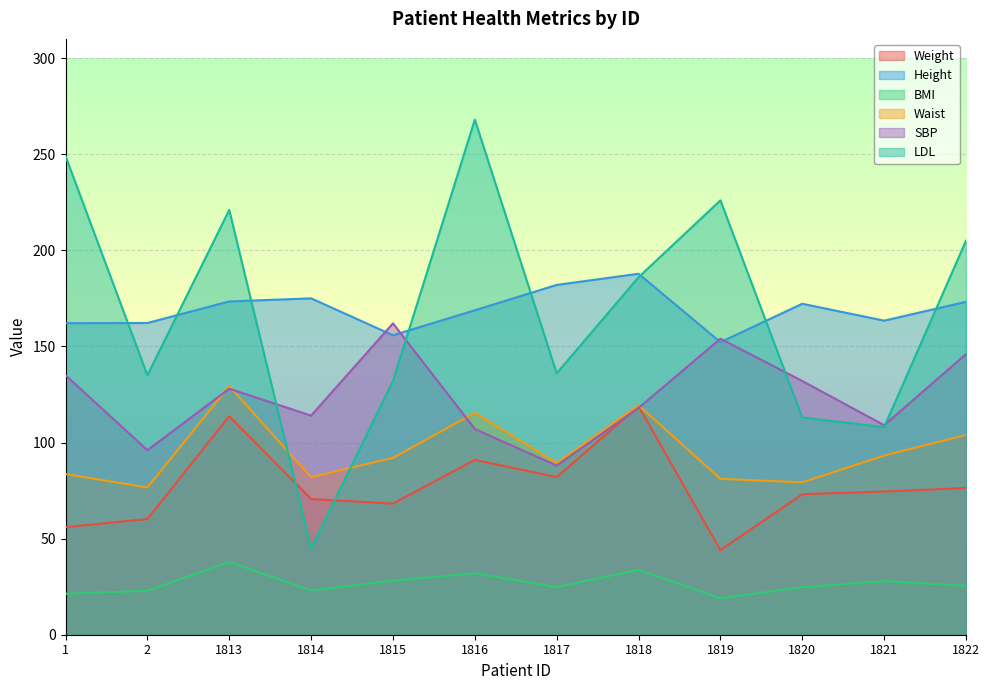

At which label does BMI reach its minimum?

1819